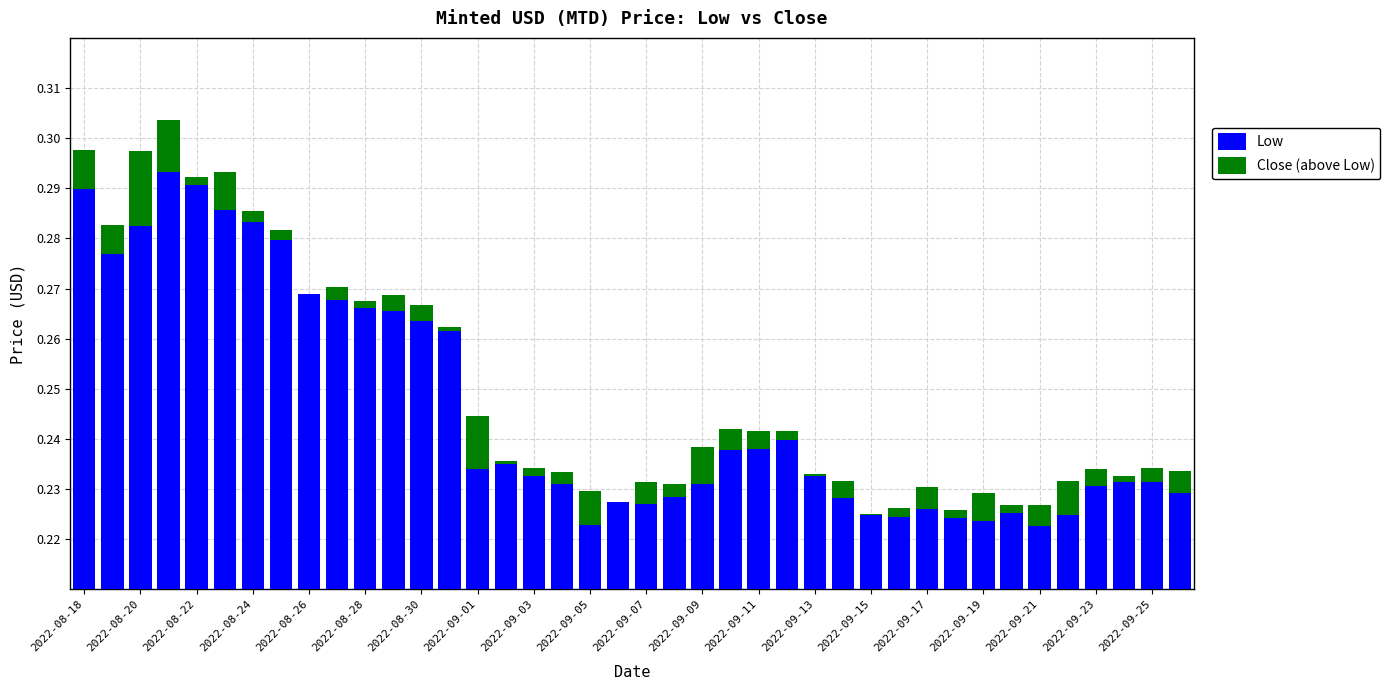

Reading left to right, list all the values displayed in this chart.

Low: 0.3	0.3	0.3	0.3	0.3	0.3	0.3	0.3	0.3	0.3	0.3	0.3	0.3	0.3	0.2	0.2	0.2	0.2	0.2	0.2	0.2	0.2	0.2	0.2	0.2	0.2	0.2	0.2	0.2	0.2	0.2	0.2	0.2	0.2	0.2	0.2	0.2	0.2	0.2	0.2
Close (above Low): 0.0	0.0	0.0	0.0	0.0	0.0	0.0	0.0	0.0	0.0	0.0	0.0	0.0	0.0	0.0	0.0	0.0	0.0	0.0	0.0	0.0	0.0	0.0	0.0	0.0	0.0	0.0	0.0	0.0	0.0	0.0	0.0	0.0	0.0	0.0	0.0	0.0	0.0	0.0	0.0